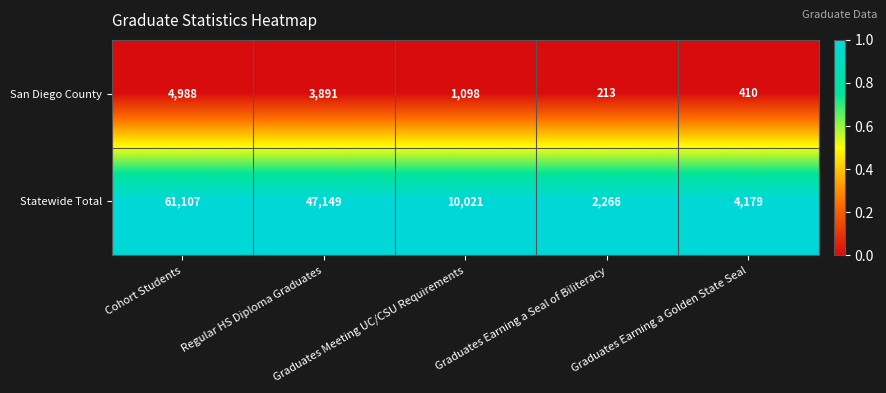

Rank the series by their maximum value, from highest to lowest.

Statewide Total, San Diego County